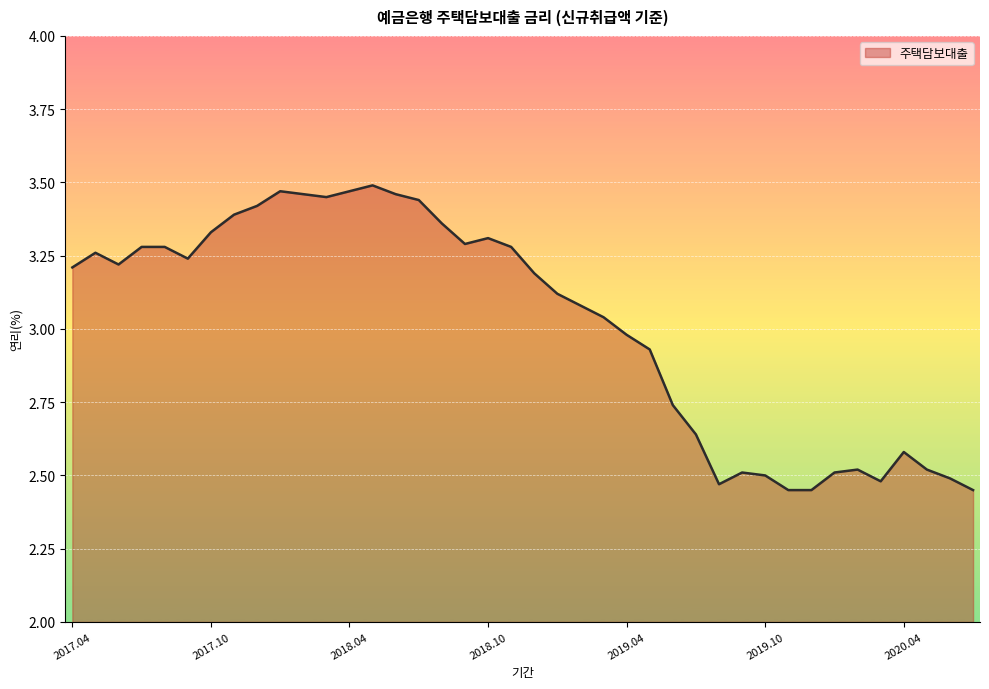

Does the chart display data point markers on the line(s)?

No